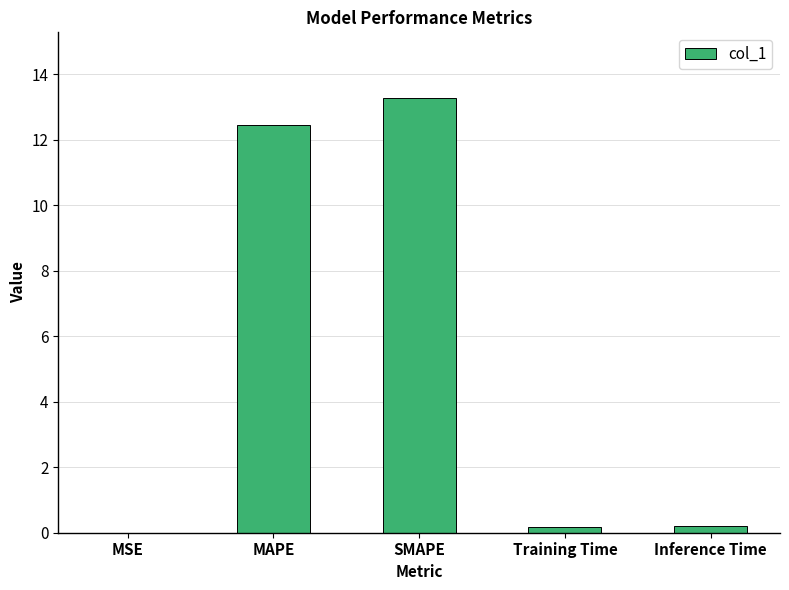

Between Training Time and MAPE, which is larger?

MAPE